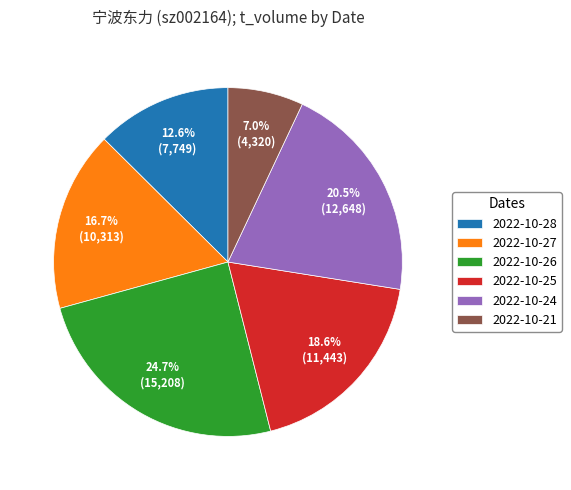

Is the sum of 2022-10-21 and 2022-10-28 greater than half?

No